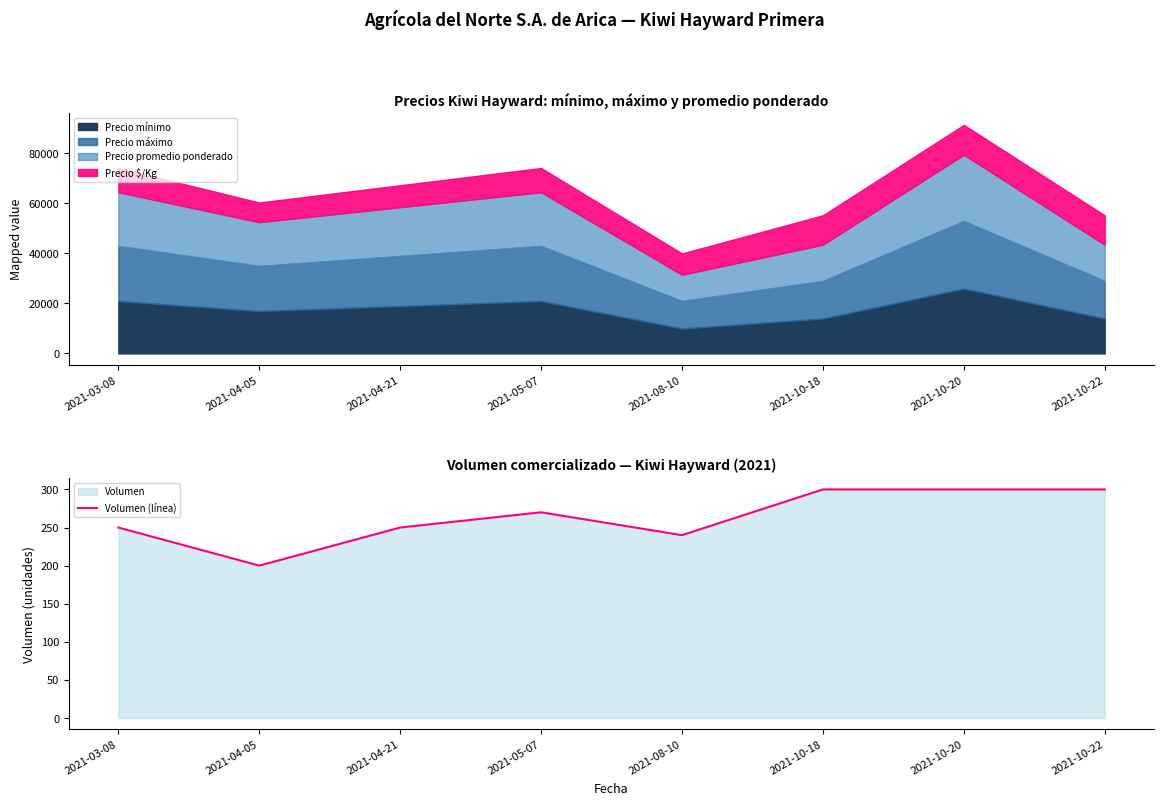

The chart shows a value of 486 at 2021-10-22. True or false?

False